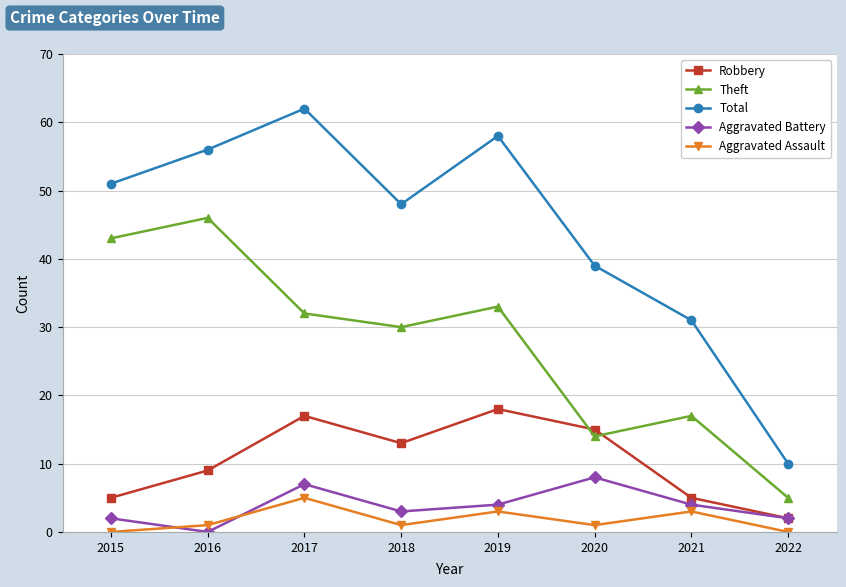

Rank the series by their maximum value, from highest to lowest.

Total, Theft, Robbery, Aggravated Battery, Aggravated Assault